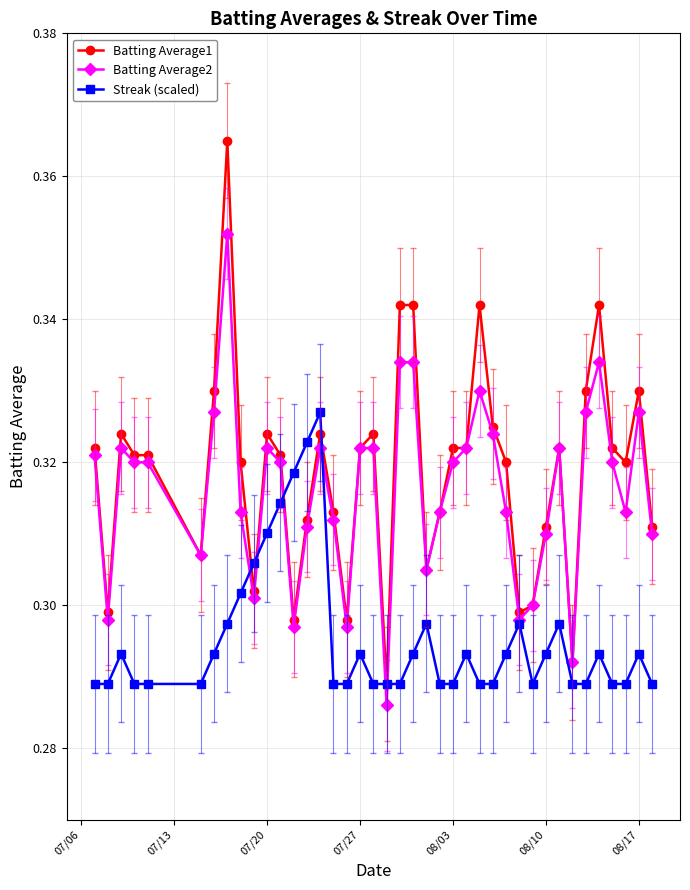

Count the Batting Average1 values in the range 0 to 1.

40